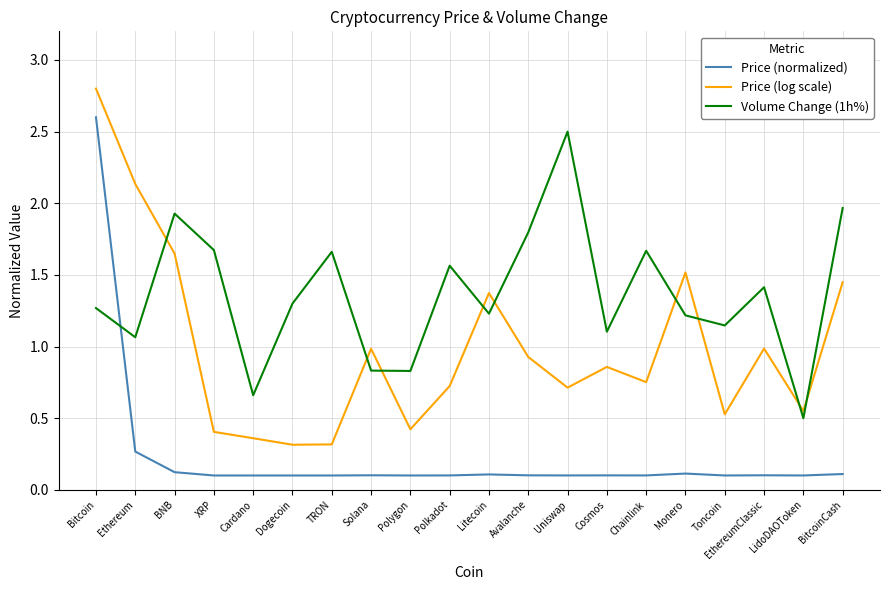

Does the chart display data point markers on the line(s)?

No